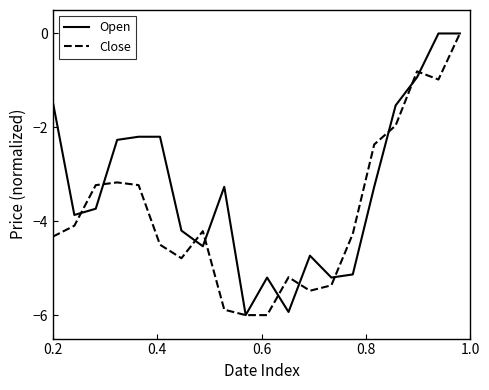

List the series in order of their overall mean, lowest first.

Close, Open